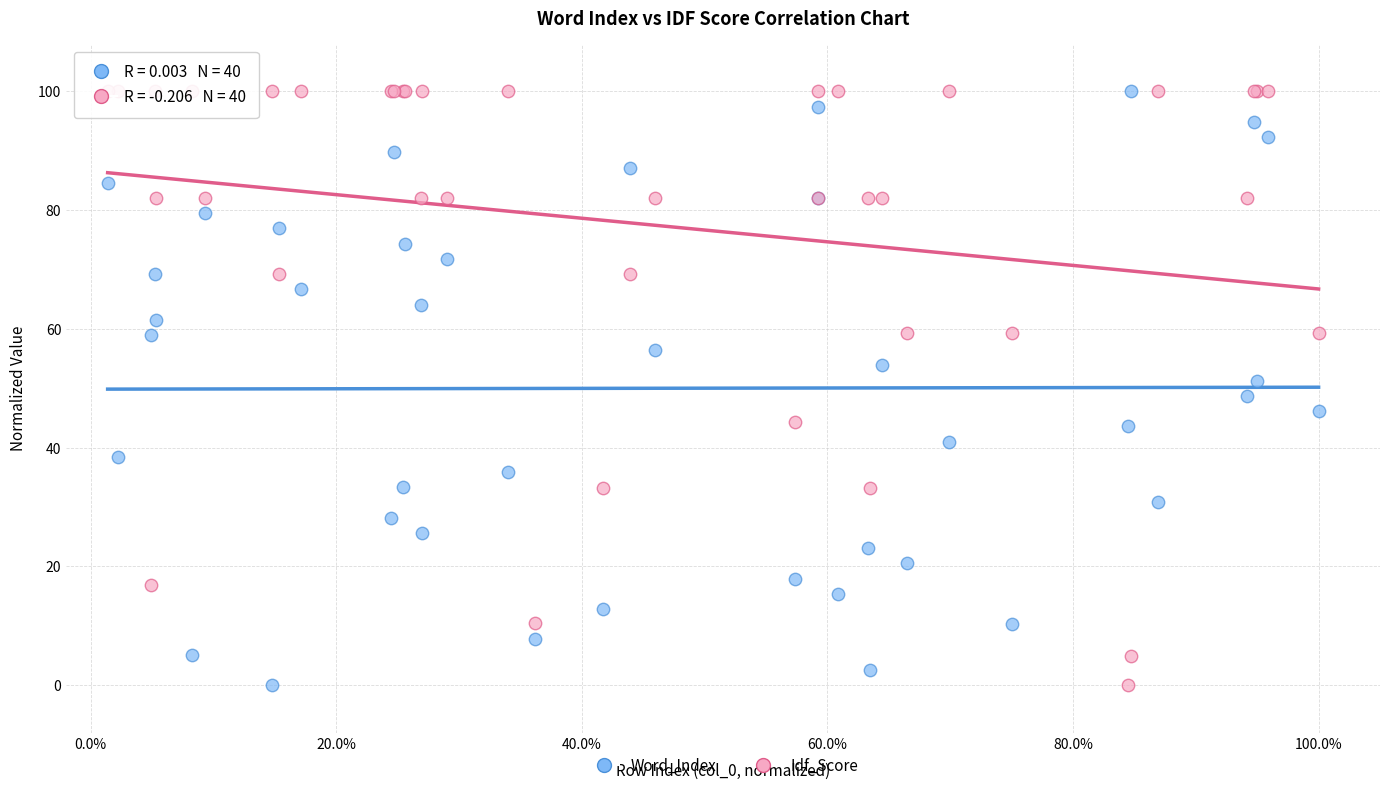

What are all the series names shown in the legend?

Word_Index, Idf_Score